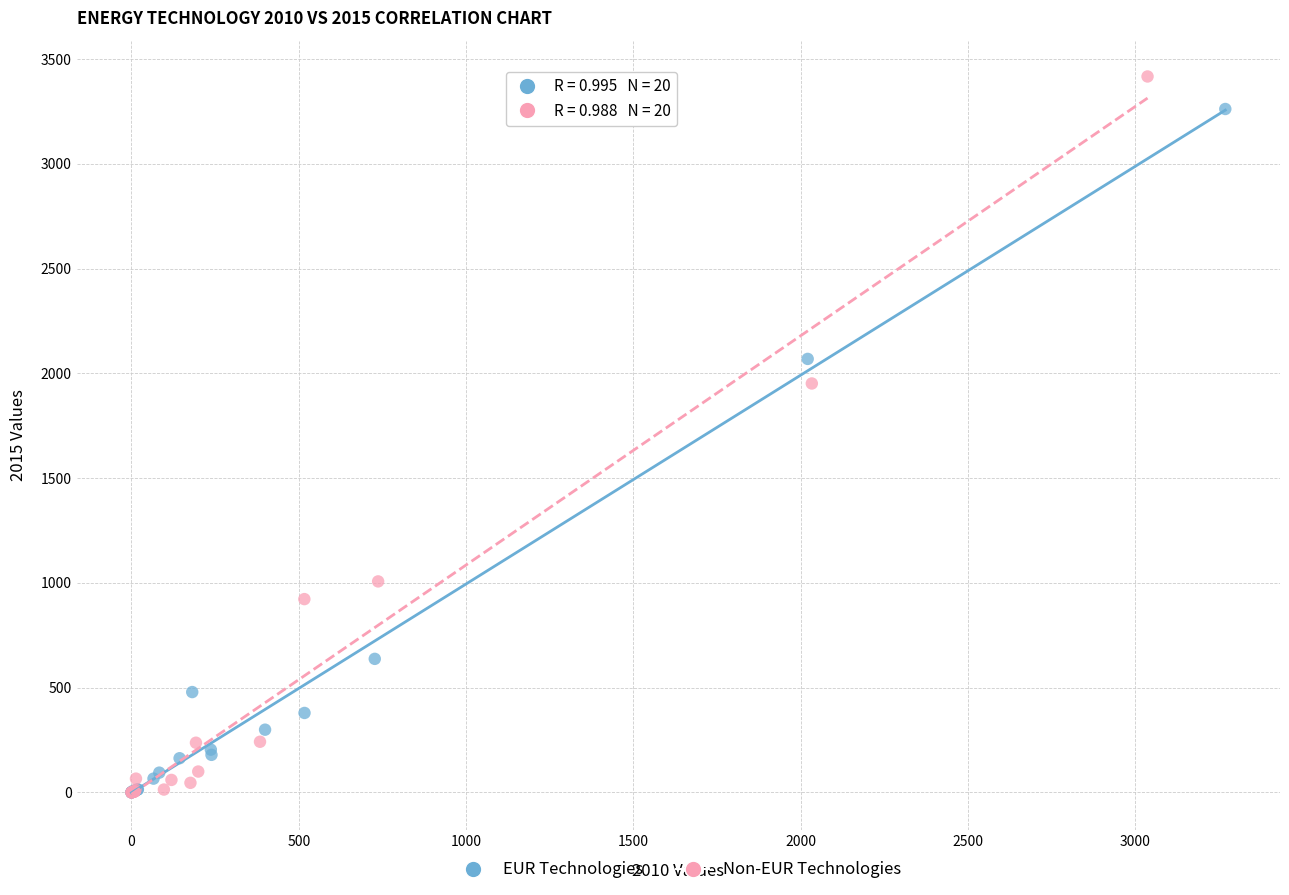

Which series has the largest Y range (max minus min)?

Non-EUR Technologies